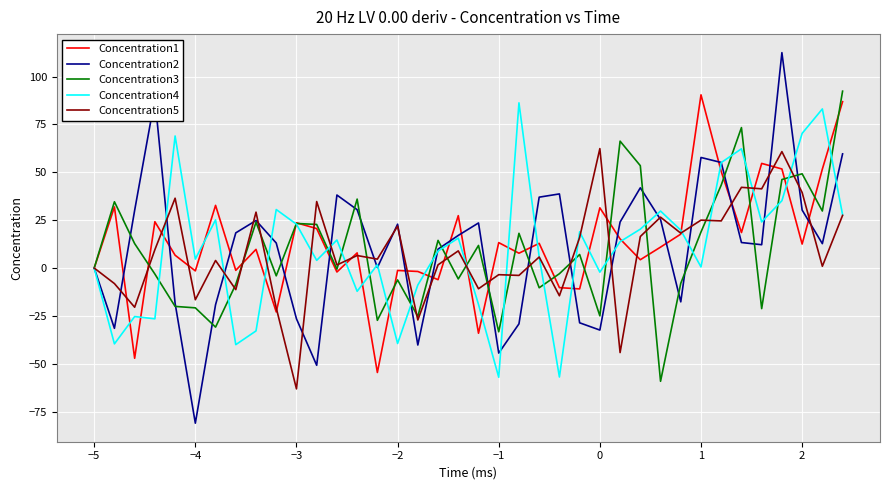

What is the minimum value for Concentration1?

-54.6